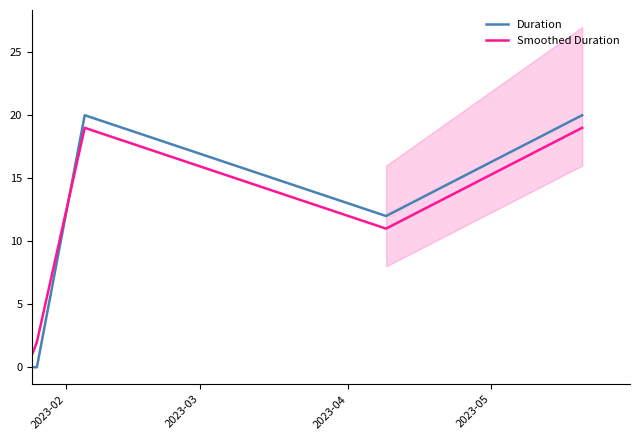

True or false: Smoothed Duration and Duration intersect in this chart.

True